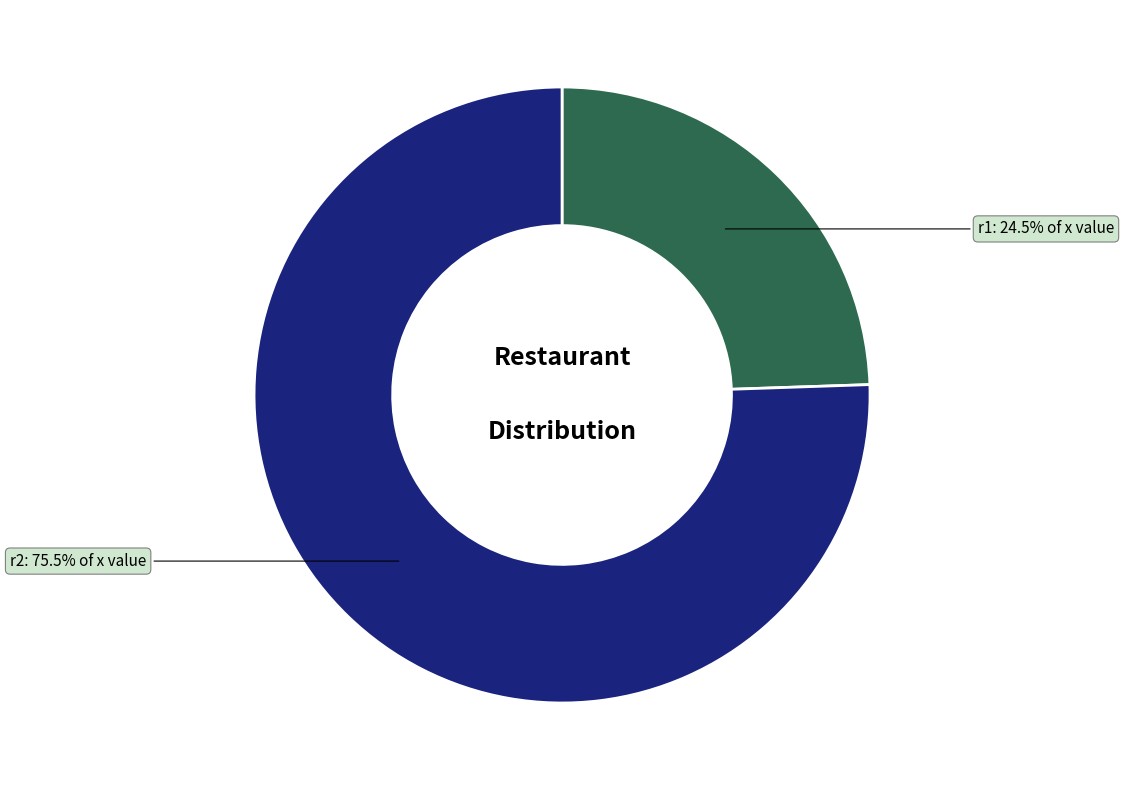

What is the ratio of the value at r1 to the value at r2?

0.3